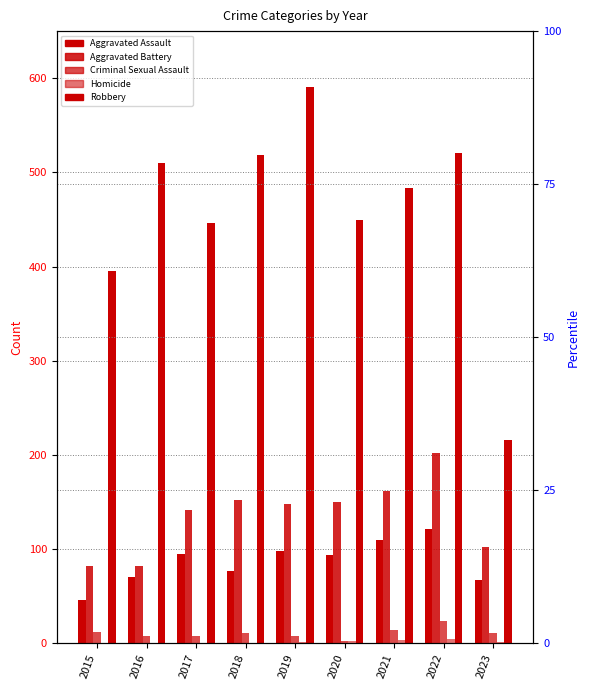

Are the bars horizontal?

No